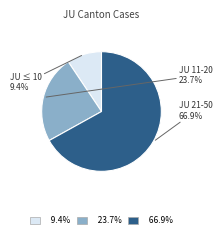

Count the number of slices in the pie.

3